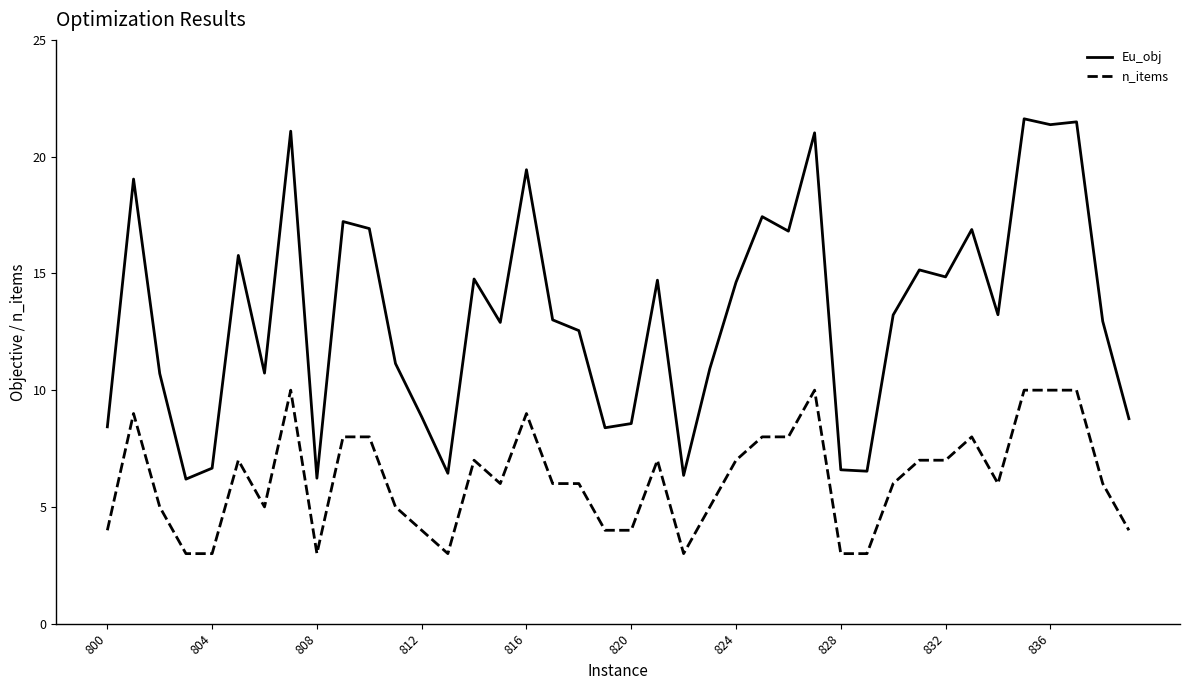

True or false: Eu_obj and n_items cross at least once.

False